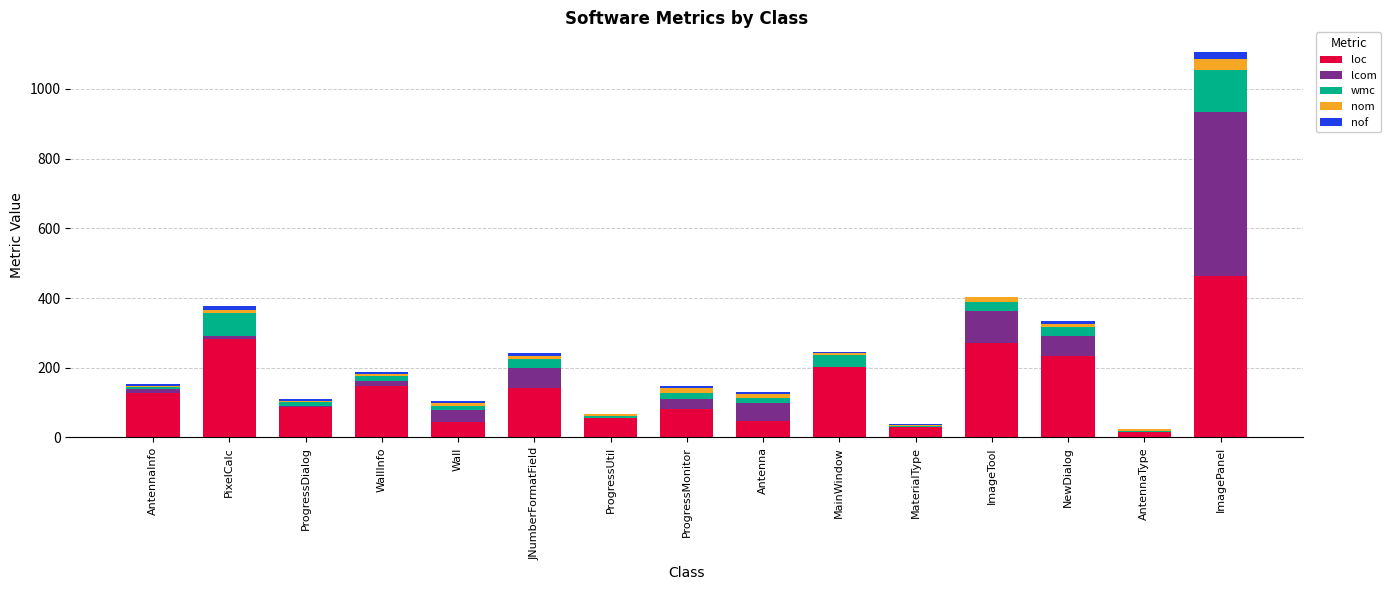

How many series are shown in this chart?

5